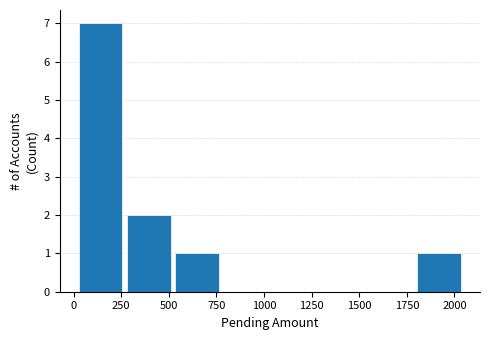

Over which range of the x-axis is the bar tallest?

50 to 300